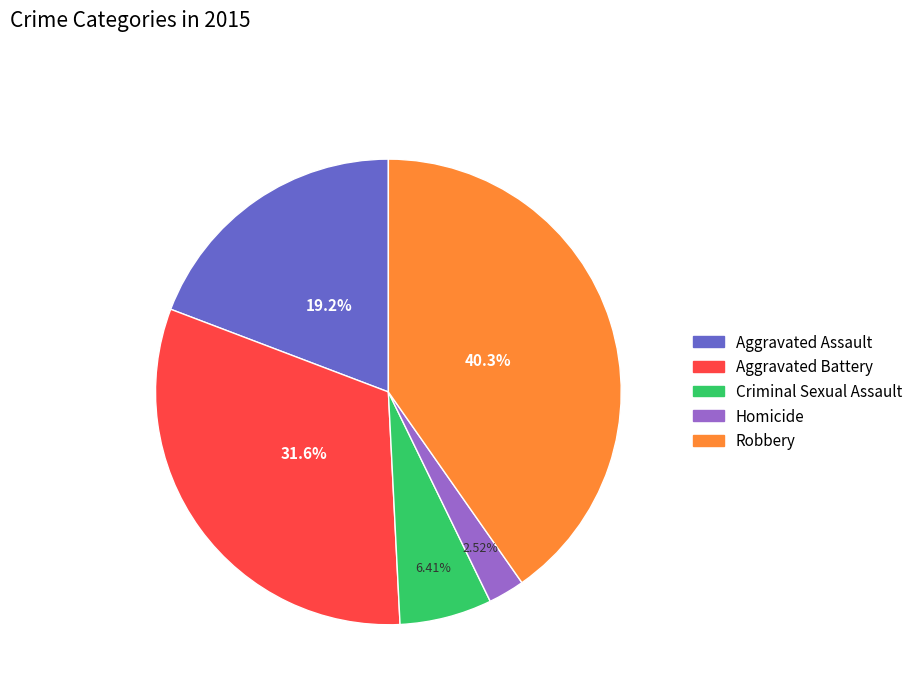

How many slices are in this pie chart?

5